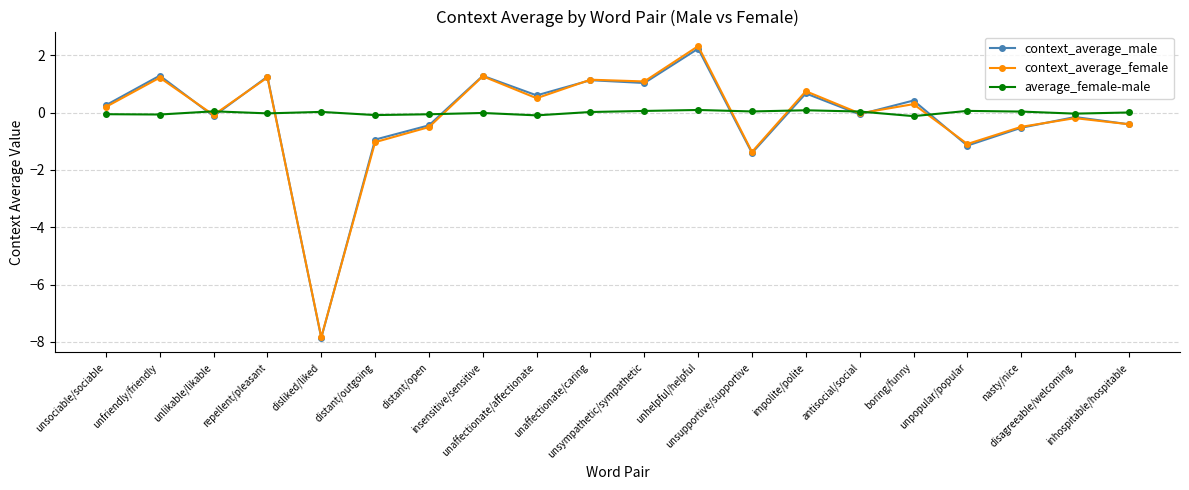

The value of context_average_female at unlikable/likable is -0.1. True or false?

True